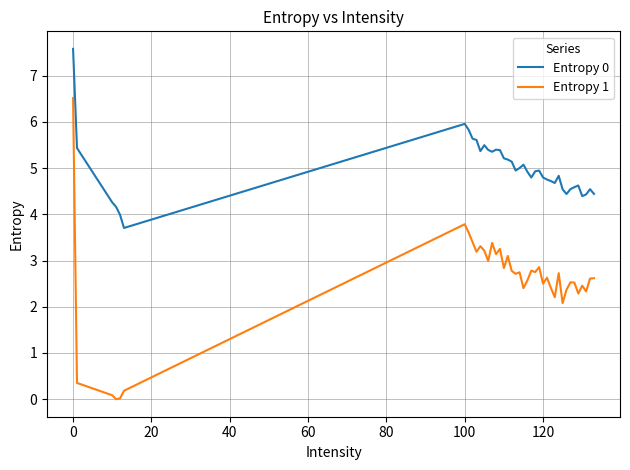

What is the greatest value displayed?

7.6